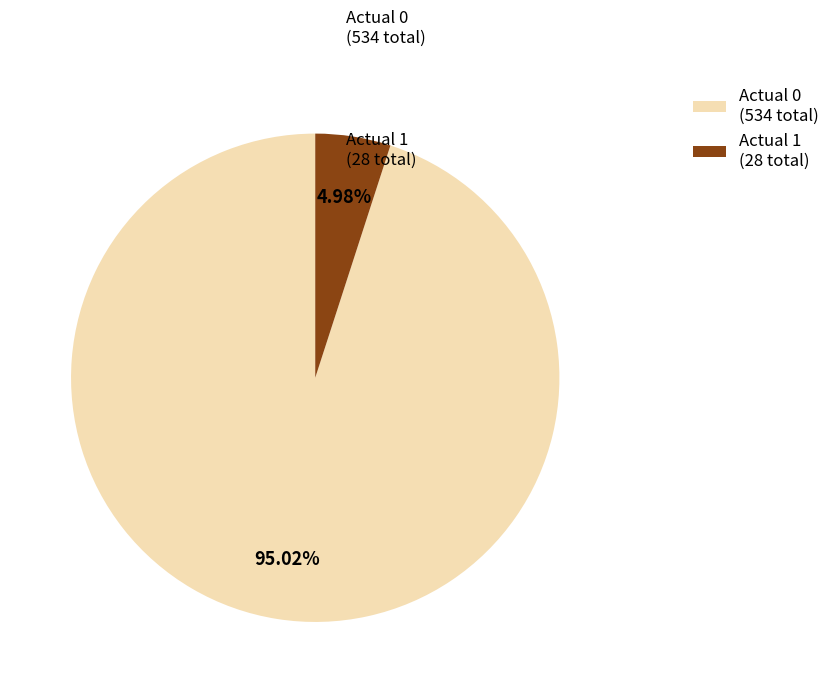

Combined, do Actual 1 and Actual 0 account for over 50%?

Yes